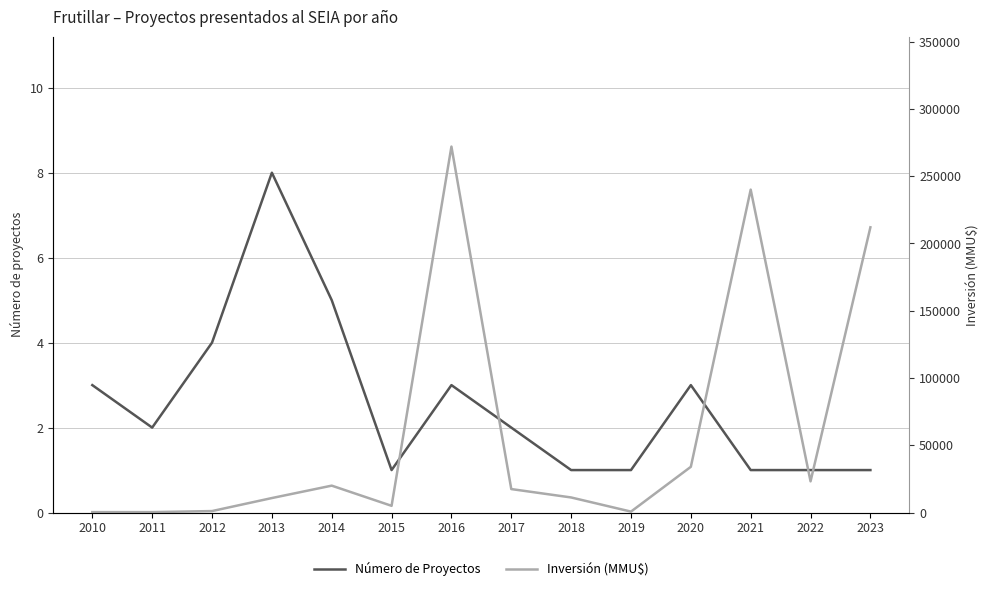

Between 2021 and 2014, which is larger?

2014